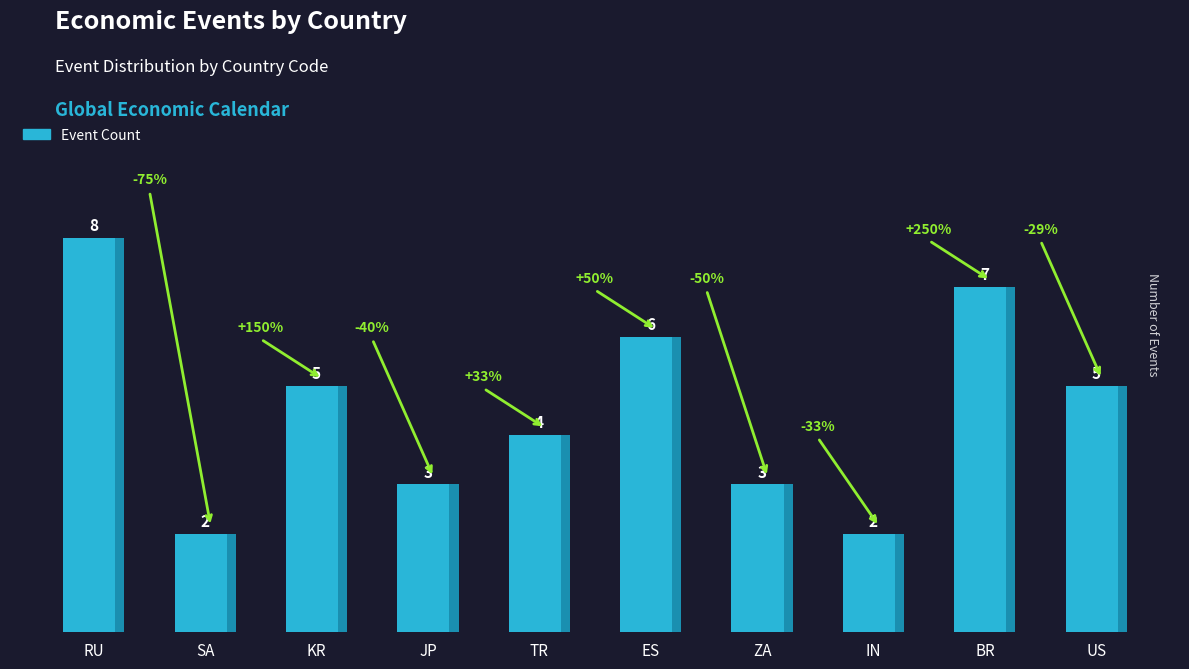

What is the difference between the second highest and minimum values?

5